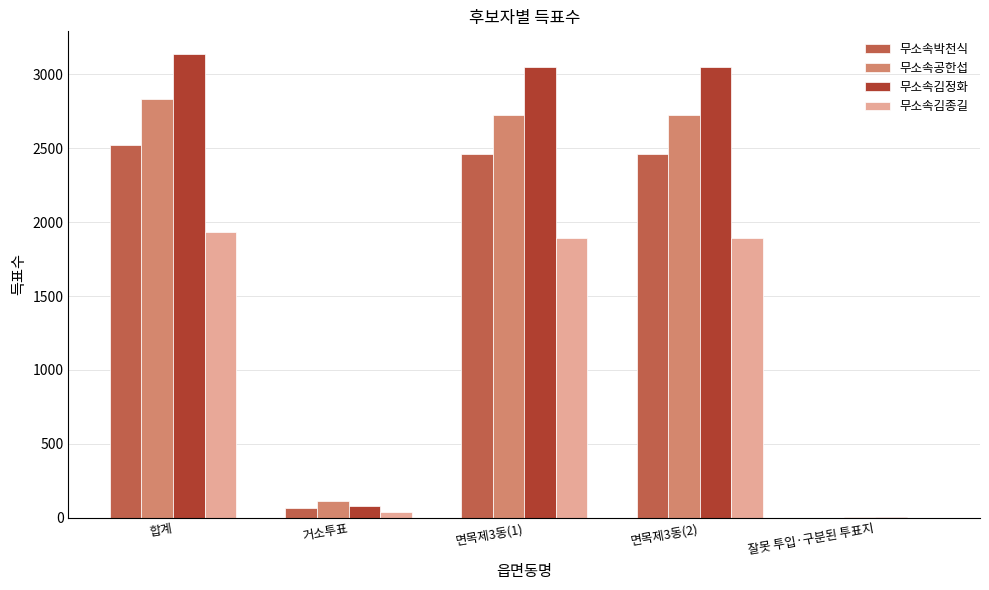

Is the value of 무소속김정화 at 잘못 투입·구분된 투표지 greater than the value of 무소속공한섭 at 합계?

No